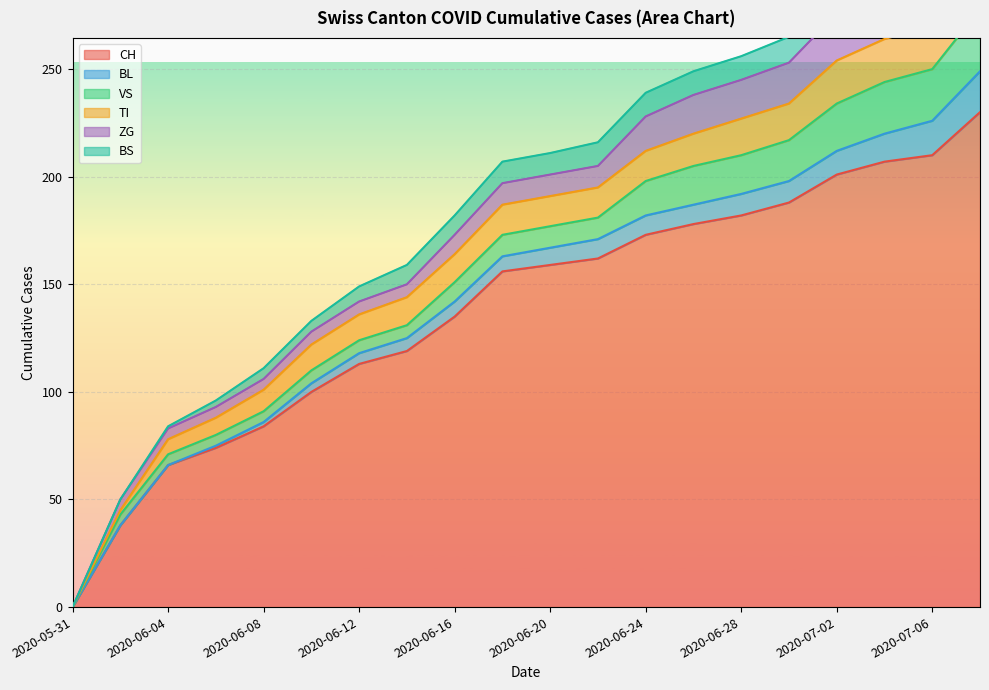

At which label is CH closest to 115?

2020-06-12